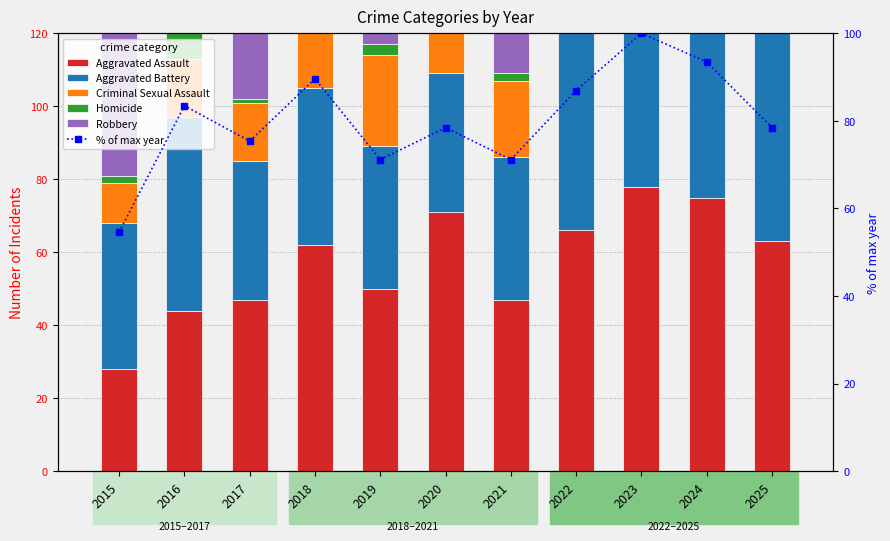

What is the minimum value shown in the chart?

1.0